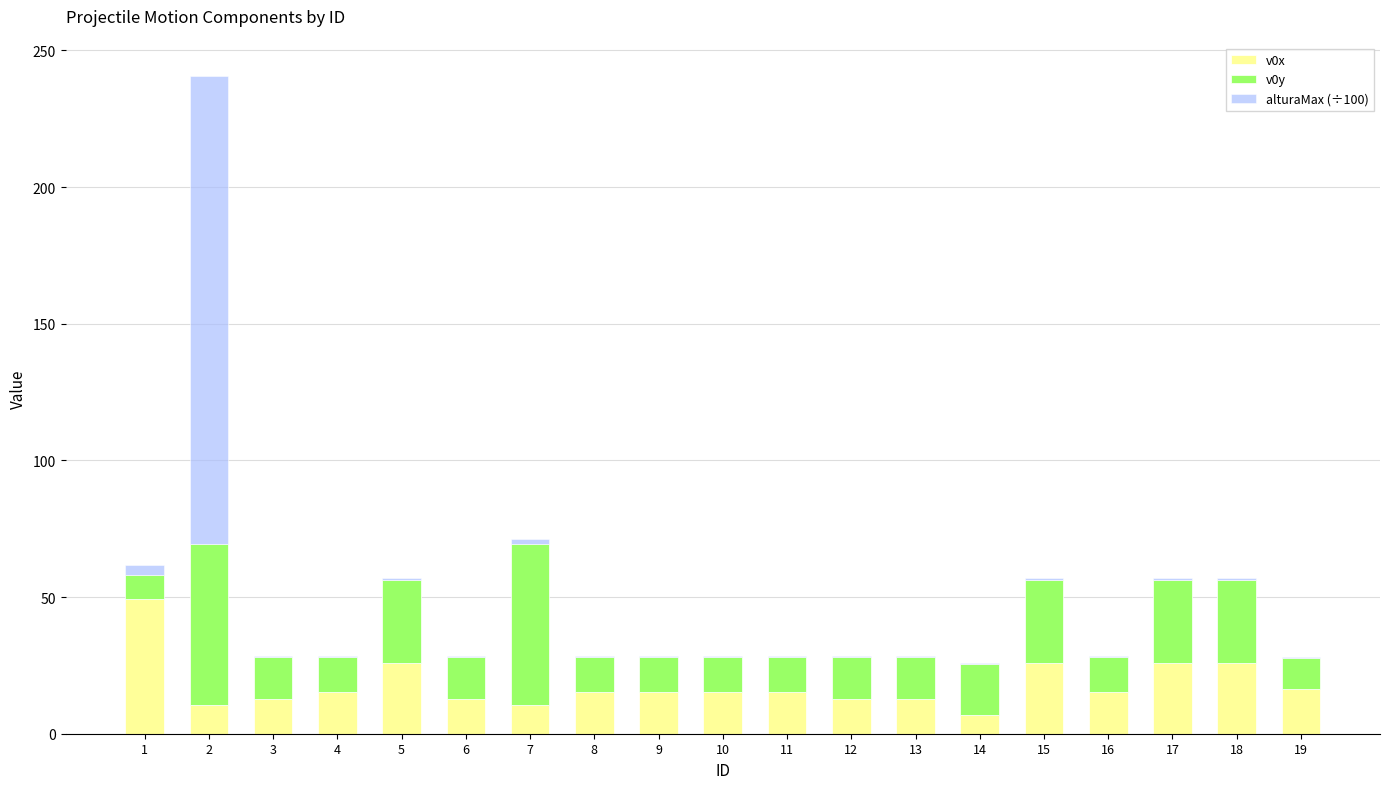

Which category has the highest value in the v0x series?

1